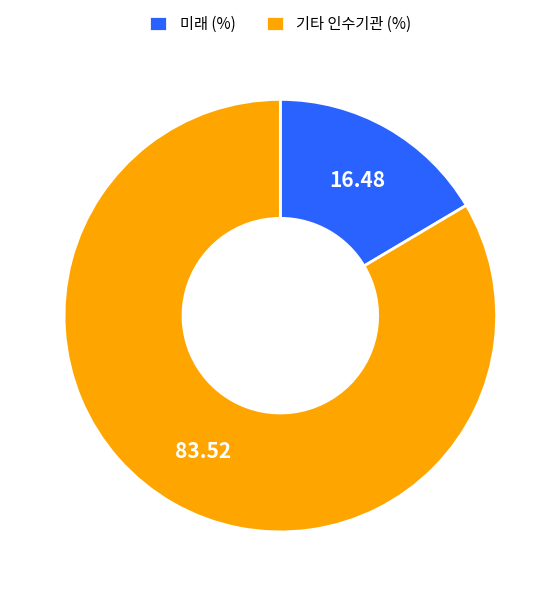

Combined, do 기타 인수기관 (%) and 미래 (%) account for over 50%?

Yes